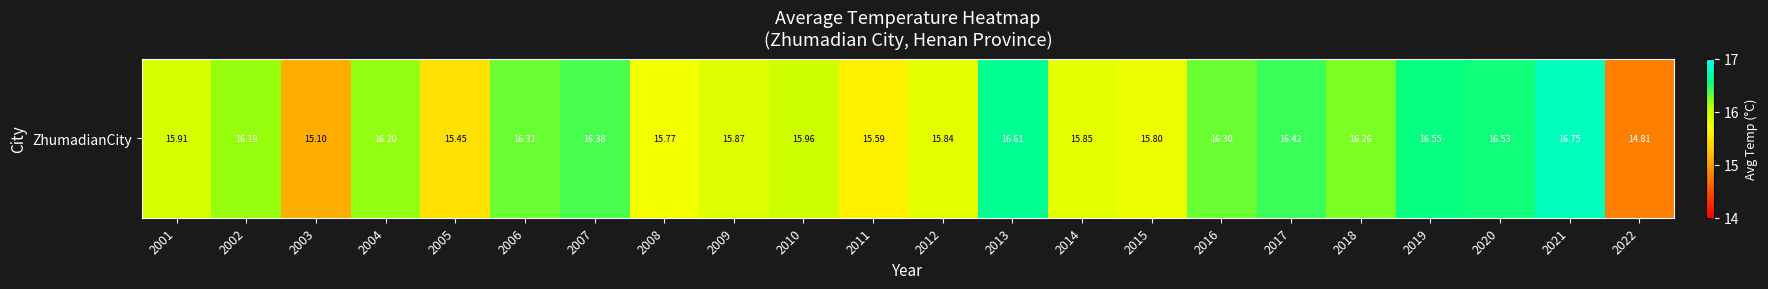

What is the minimum value shown in the chart?

14.8